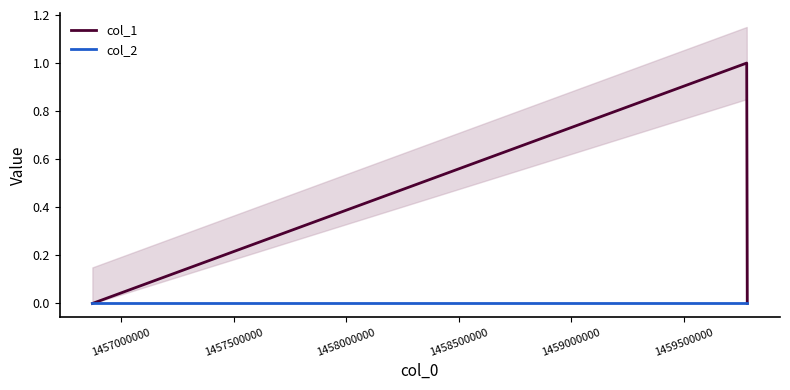

At how many categories does at least one series exceed 0?

1